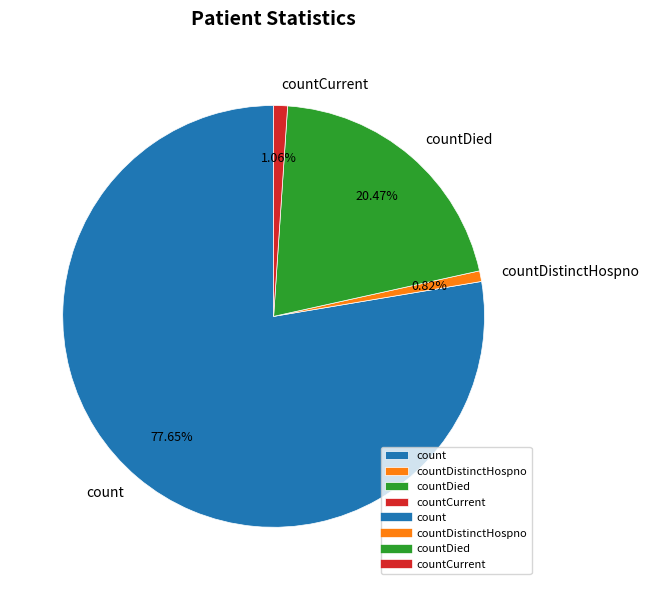

To the nearest percent, what portion does countCurrent represent?

1%